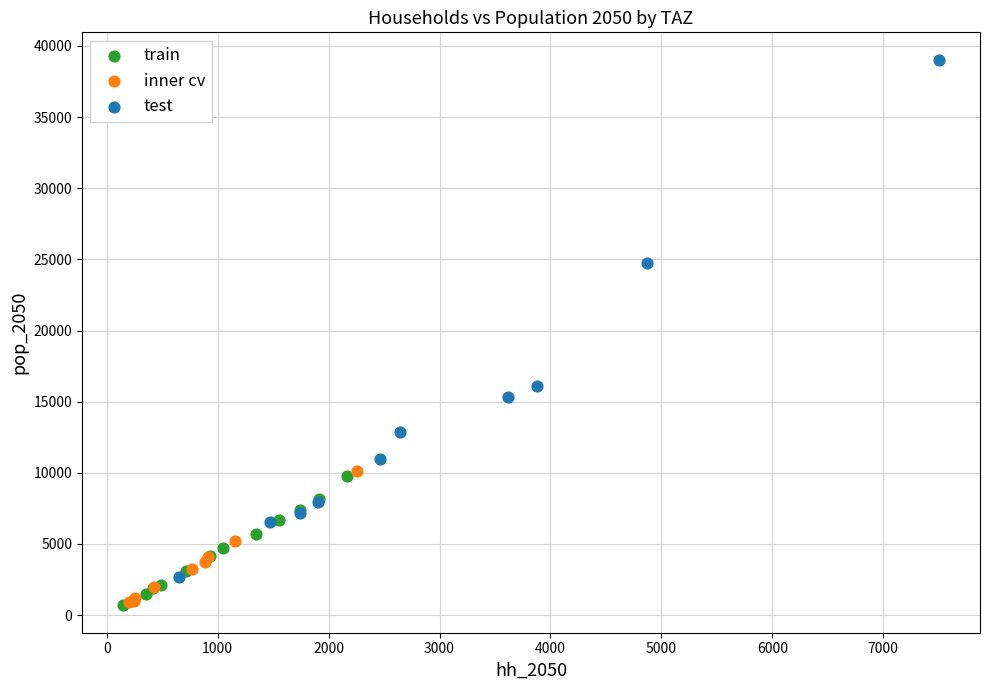

What are all the series names shown in the legend?

train, inner cv, test